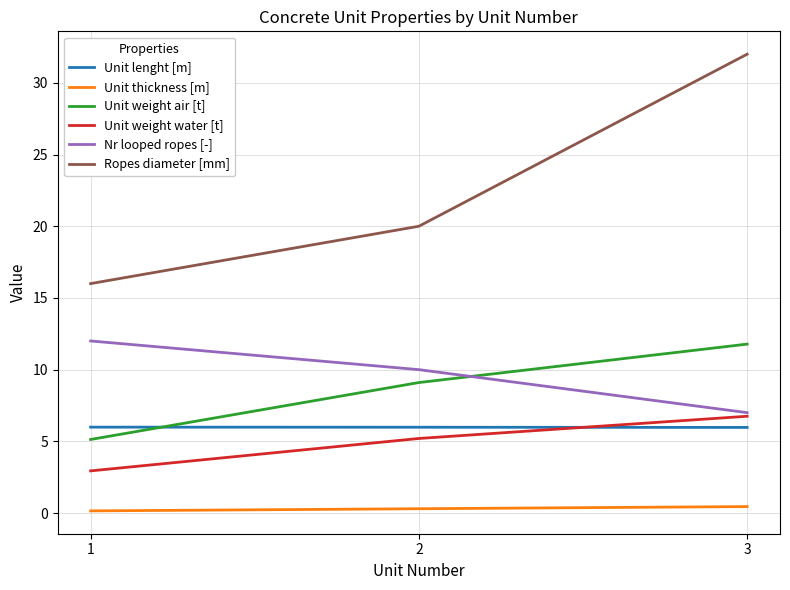

Between 1 and 3, which series saw the biggest shift?

Ropes diameter [mm]